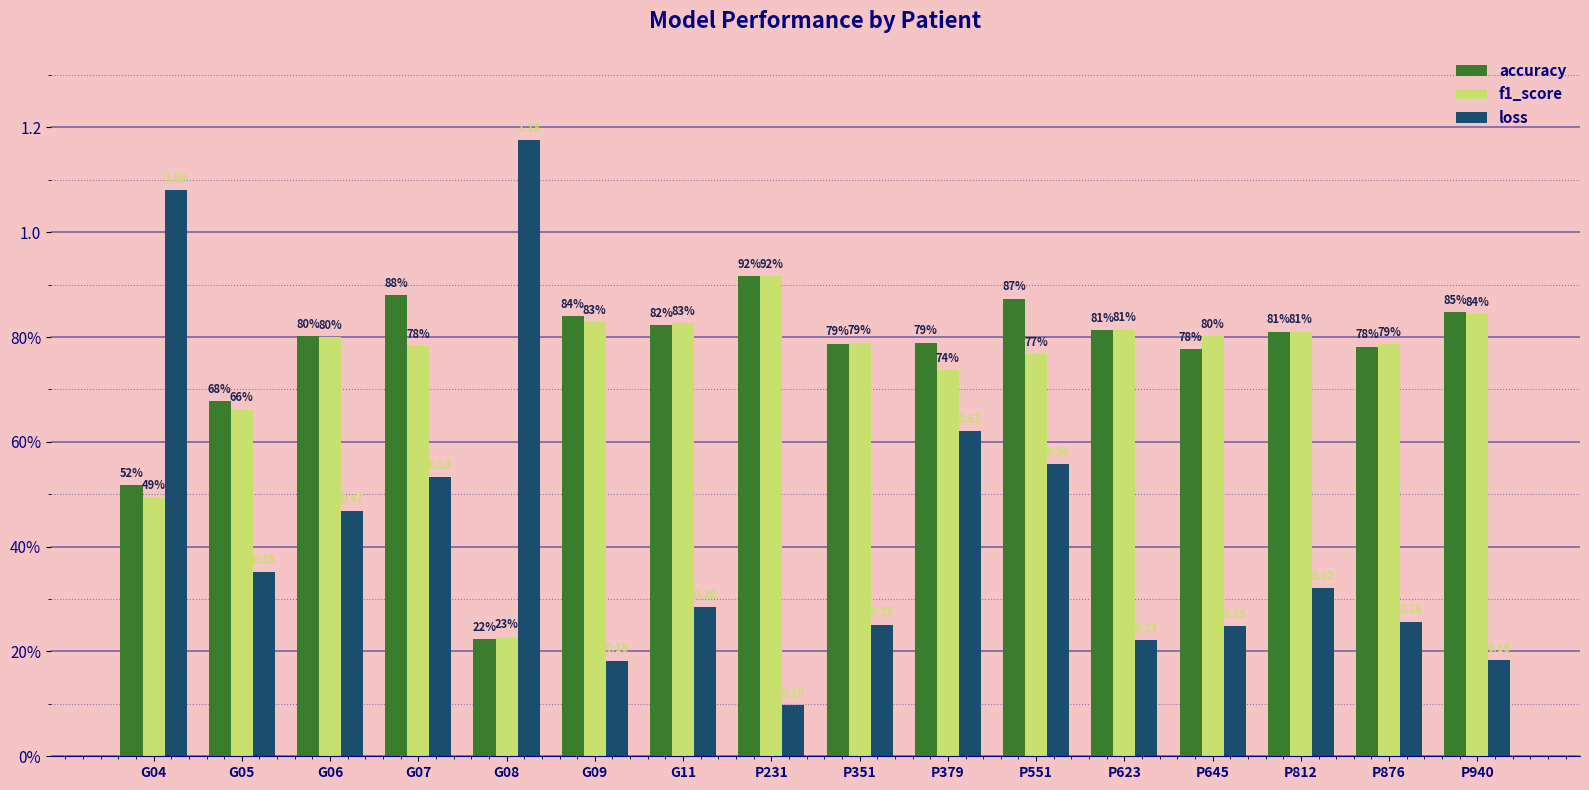

What position from the right is G04?

16